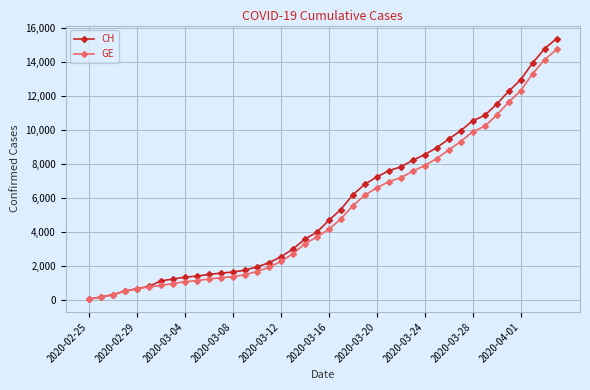

Which series has the widest spread of values?

CH